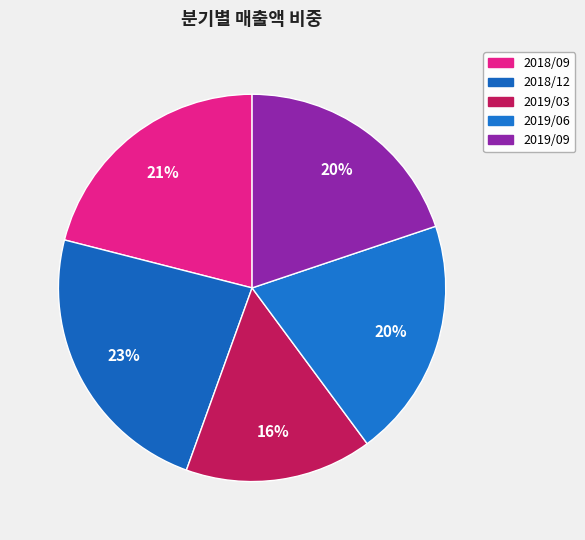

How many segments does this pie chart have?

5